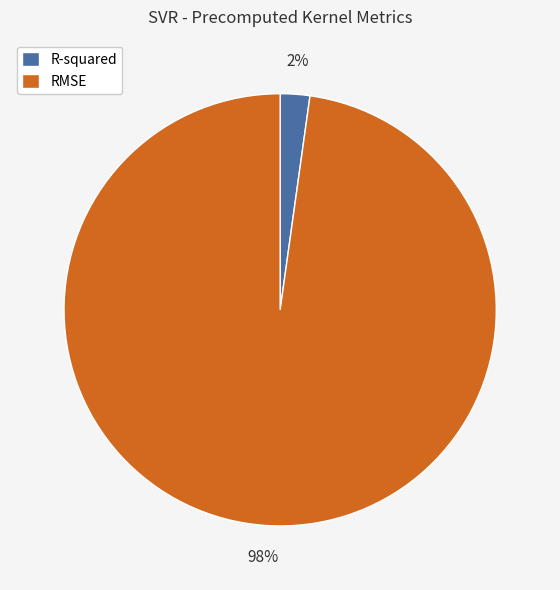

How many slices are in this pie chart?

2